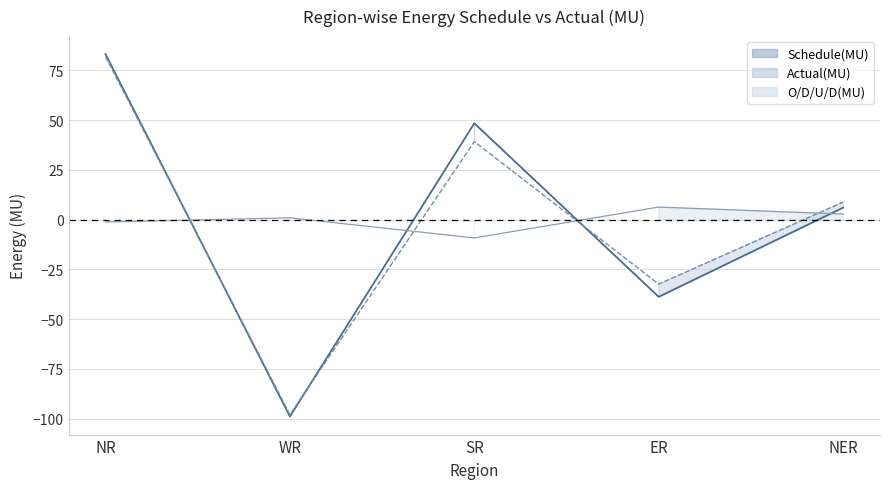

At how many categories does at least one series exceed -50?

5